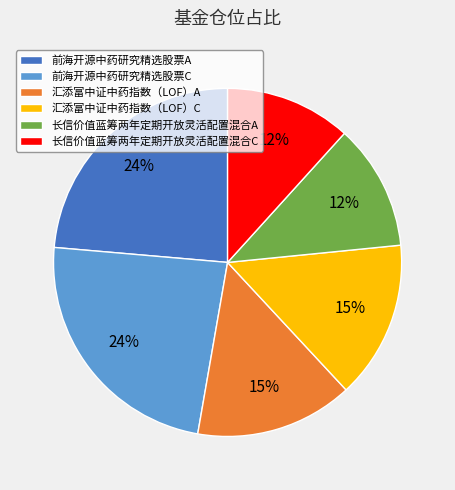

How many segments does this pie chart have?

6